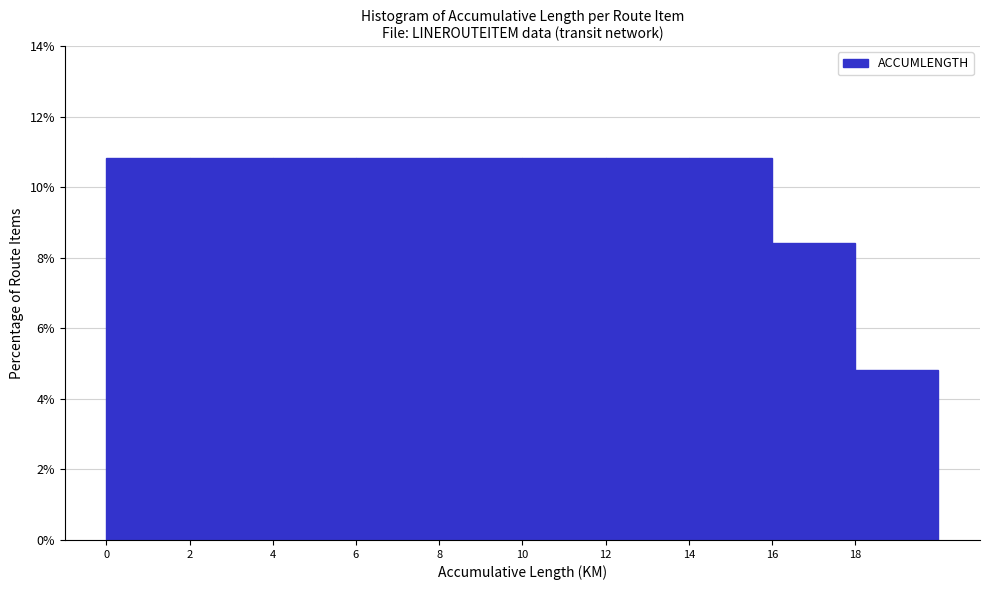

What is the height of the bar covering 8 to 10 on the x-axis? The values are not printed on the chart, so give them approximately, as read against the axis.

10.8